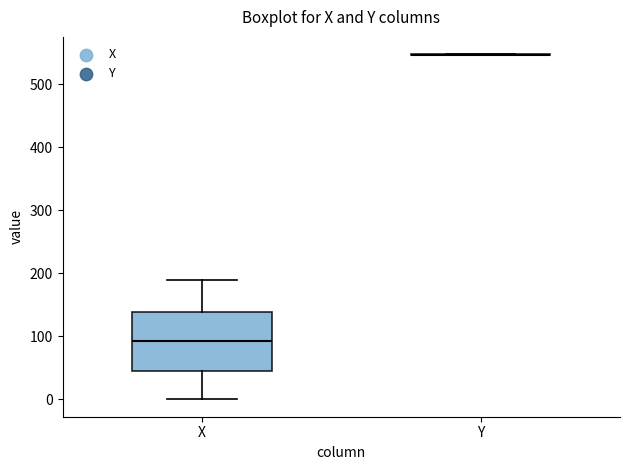

Reading left to right, read every box against the y-axis: the position of its median line, the range the box covers, and the ends of its whiskers. The values are not printed on the chart, so give them approximately, as read against the axis.

X: median 90, box 40 to 140, whiskers 0 to 190
Y: box collapsed to a line at 550, whiskers 550 to 550